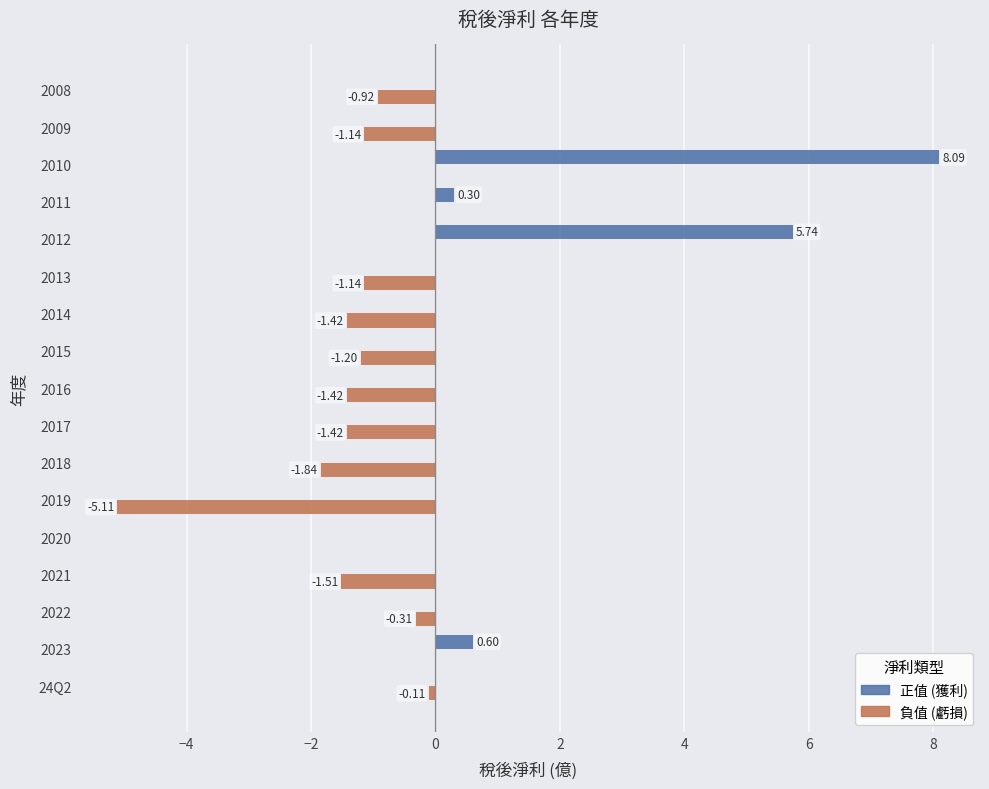

Which series has the largest total across all categories?

正值 (獲利)